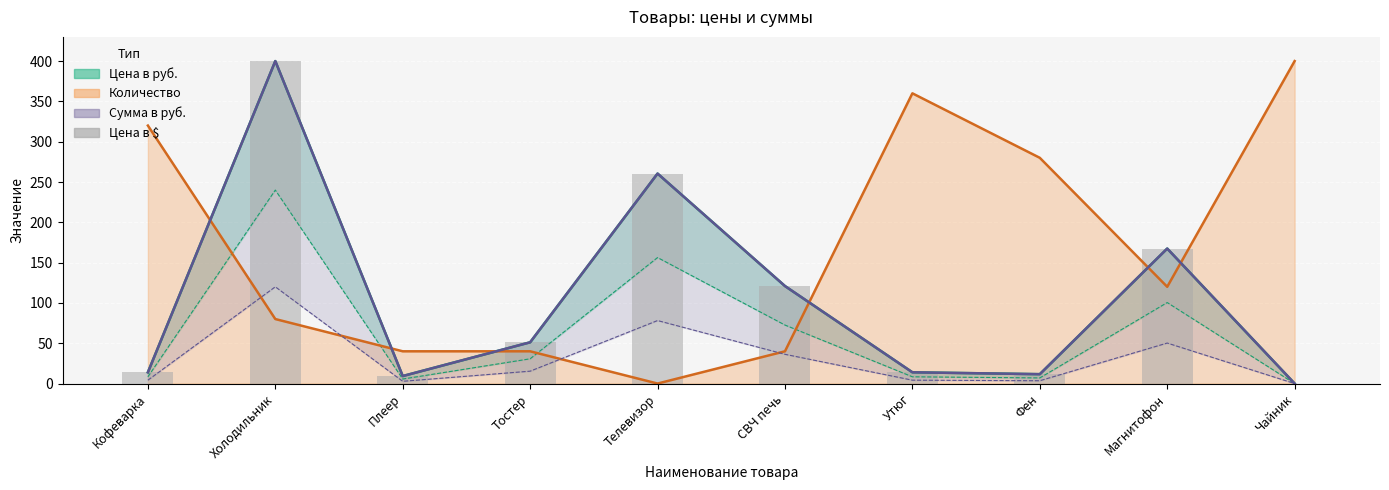

The chart shows a value of 197.3 at СВЧ печь. True or false?

False